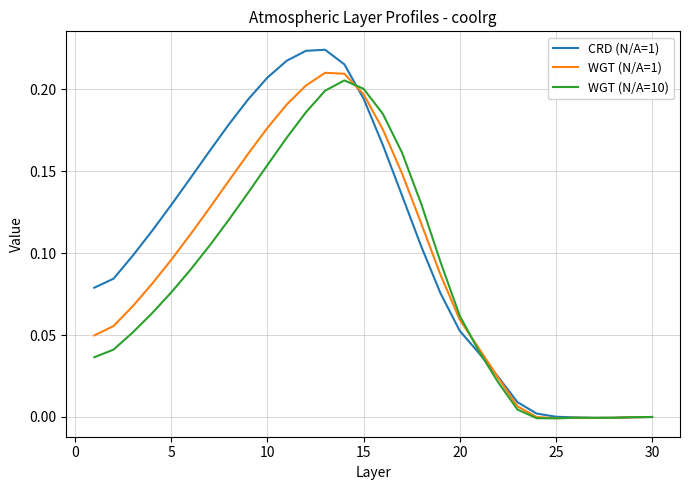

Which series has the largest total across all categories?

CRD (N/A=1)